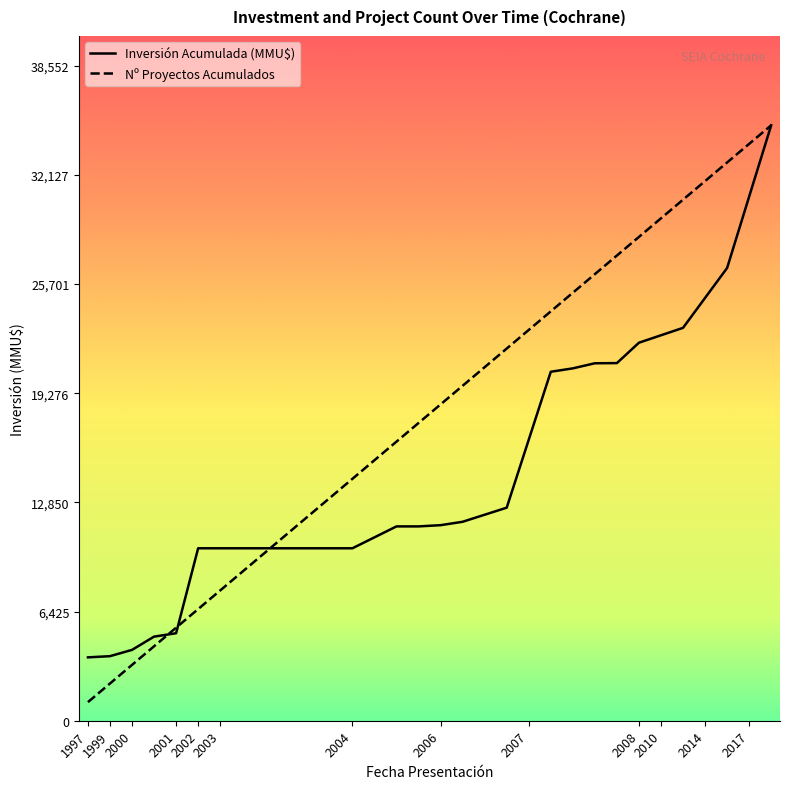

True or false: Inversión Acumulada (MMU$) and Nº Proyectos Acumulados cross at least once.

True